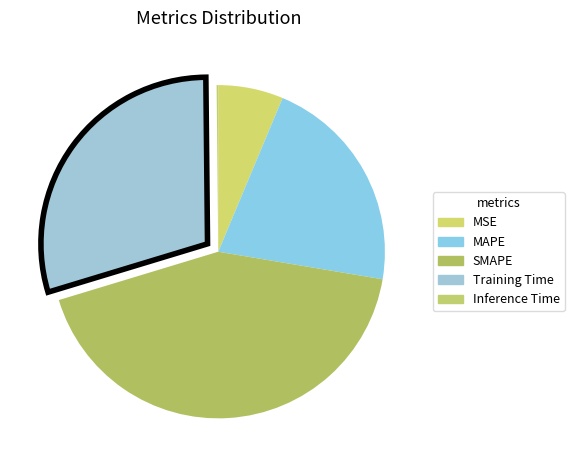

Does MAPE represent more than half of the total?

No